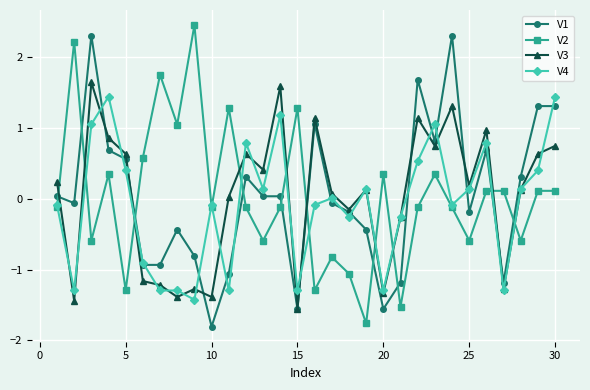

At how many categories does at least one series exceed 0?

27